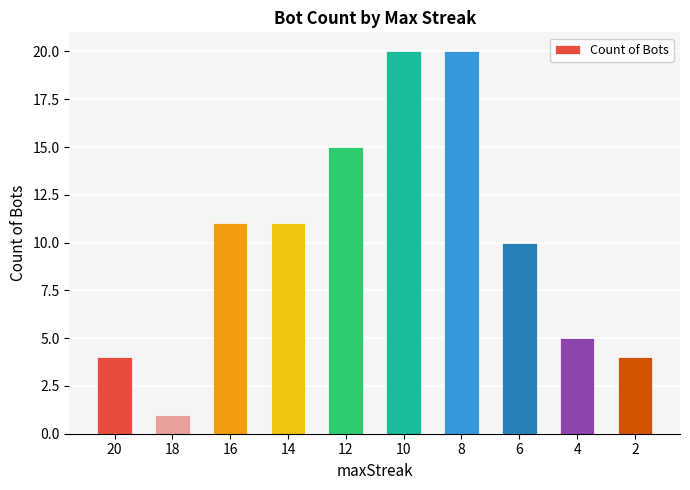

What is the maximum value shown in the chart?

20